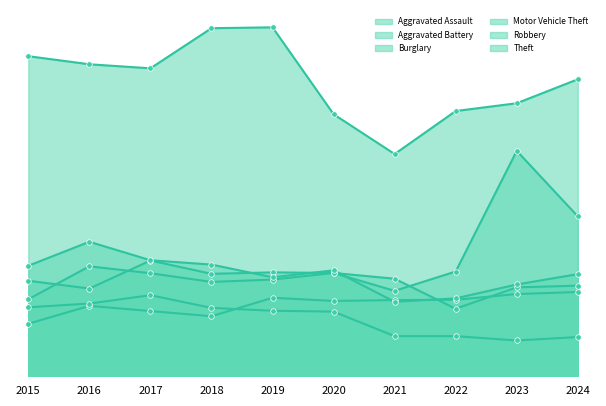

Which series has the largest range (max minus min)?

Motor Vehicle Theft